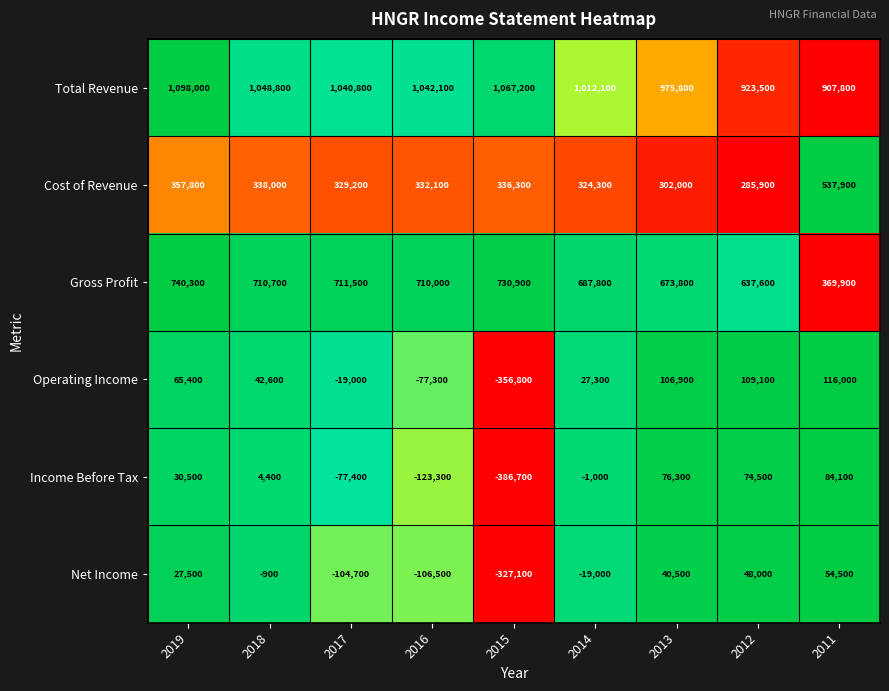

The Net Income series shows 48000 at 2012. True or false?

True